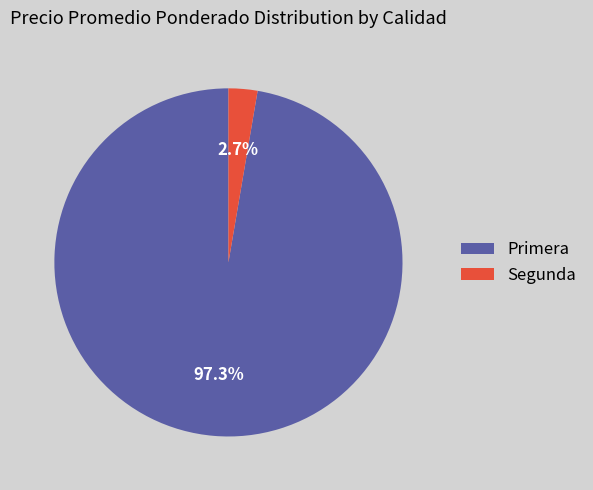

Between Segunda and Primera, which is larger?

Primera